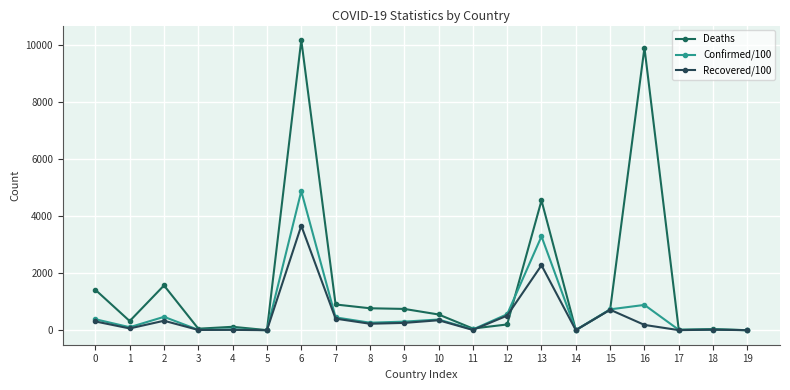

How many data points in Recovered/100 are less than 227?

10